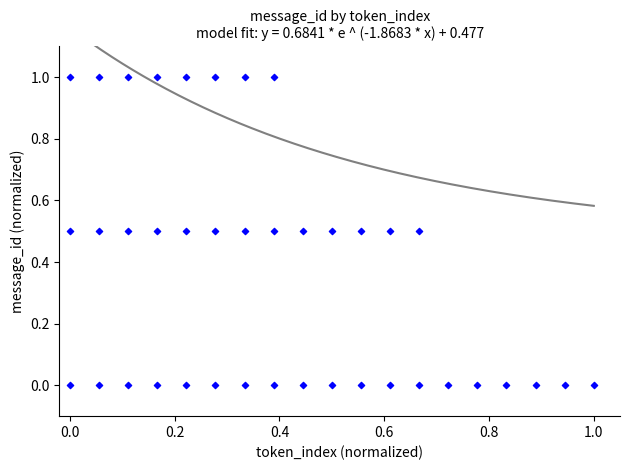

What is the range of Y values (max minus min)?

1.0